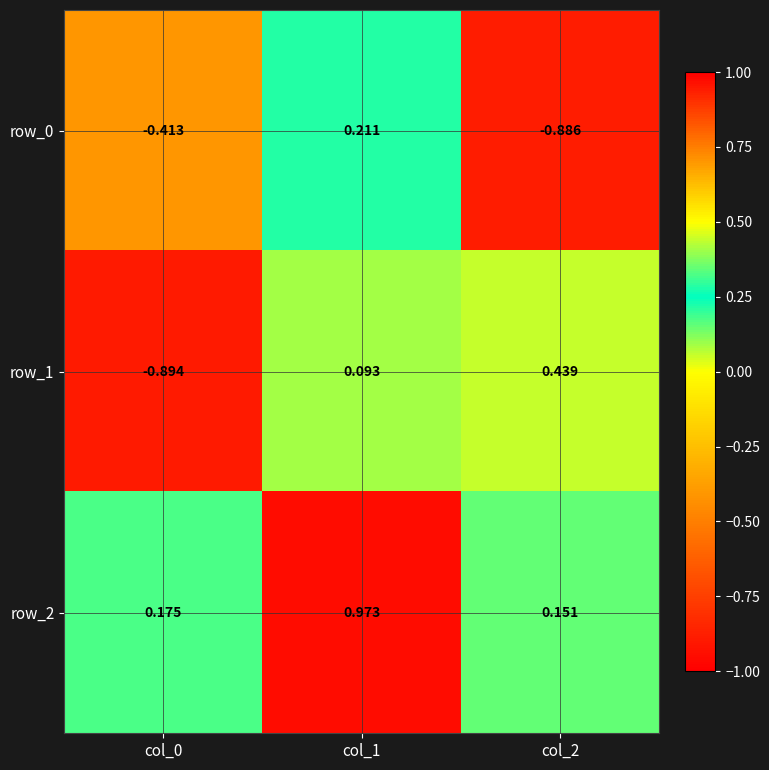

Is the value of row_0 at col_0 greater than the value of row_1 at col_1?

No